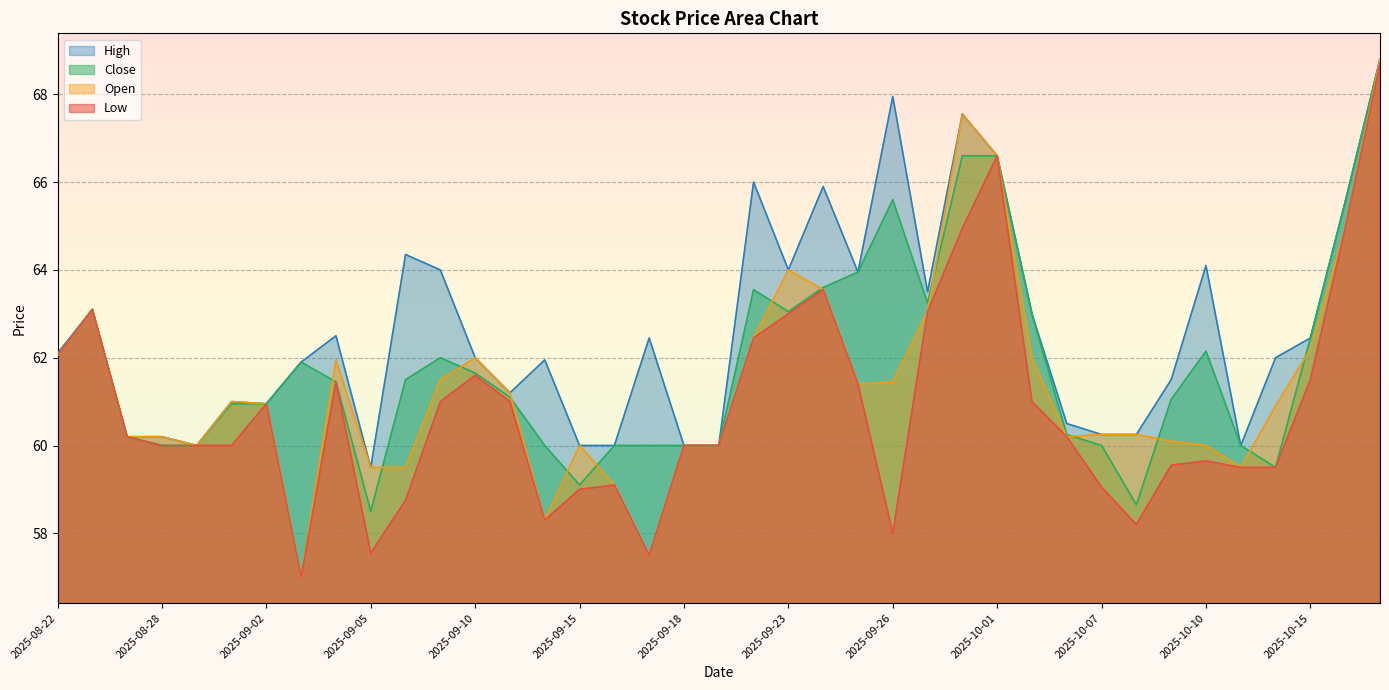

Which series changed the most between 2025-09-15 and 2025-09-30?

Open